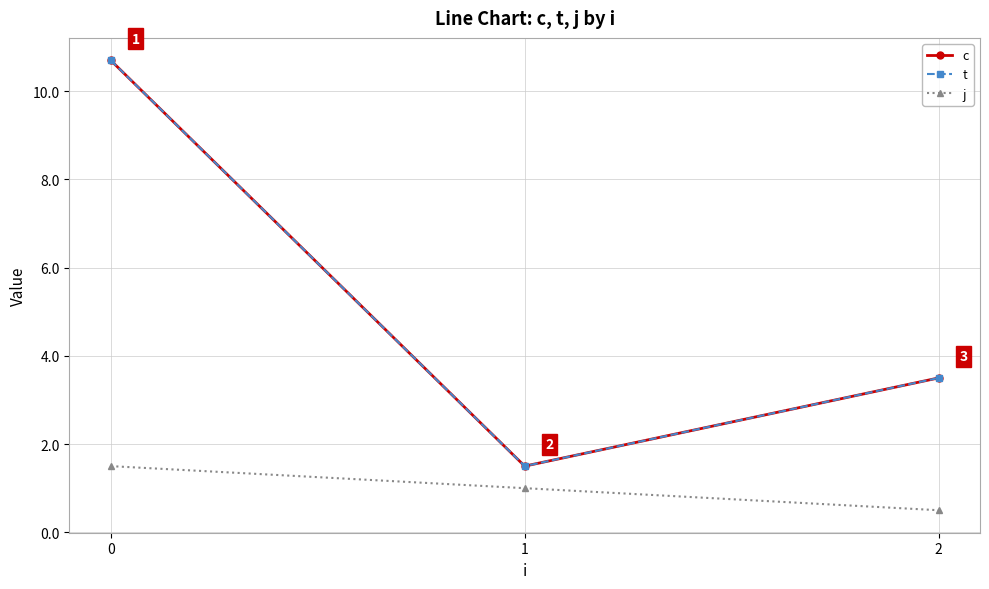

Is this an area chart (filled region under the line)?

No